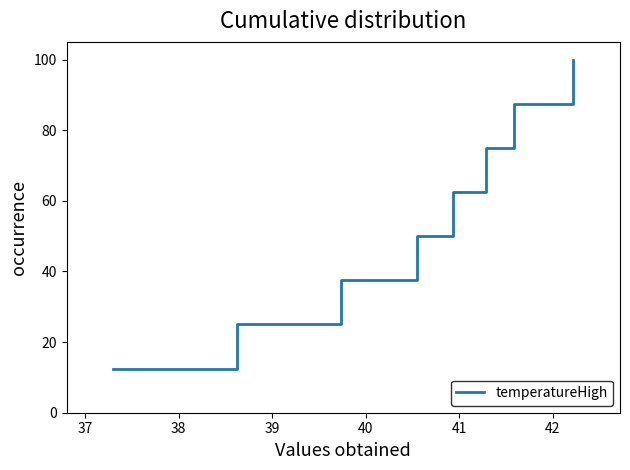

Count the number of categories in the chart.

8